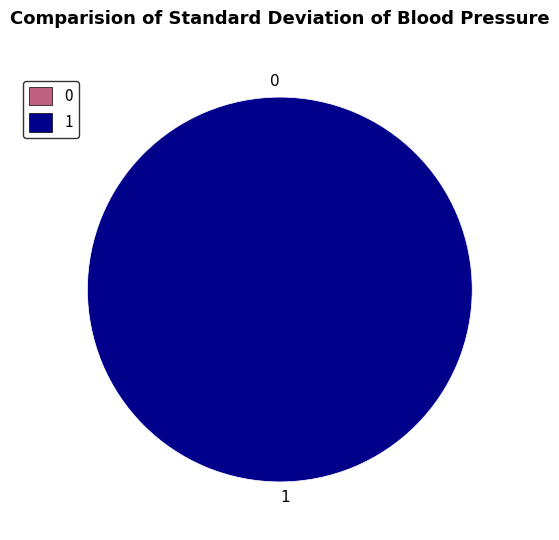

To the nearest percent, what portion does 1 represent?

100%